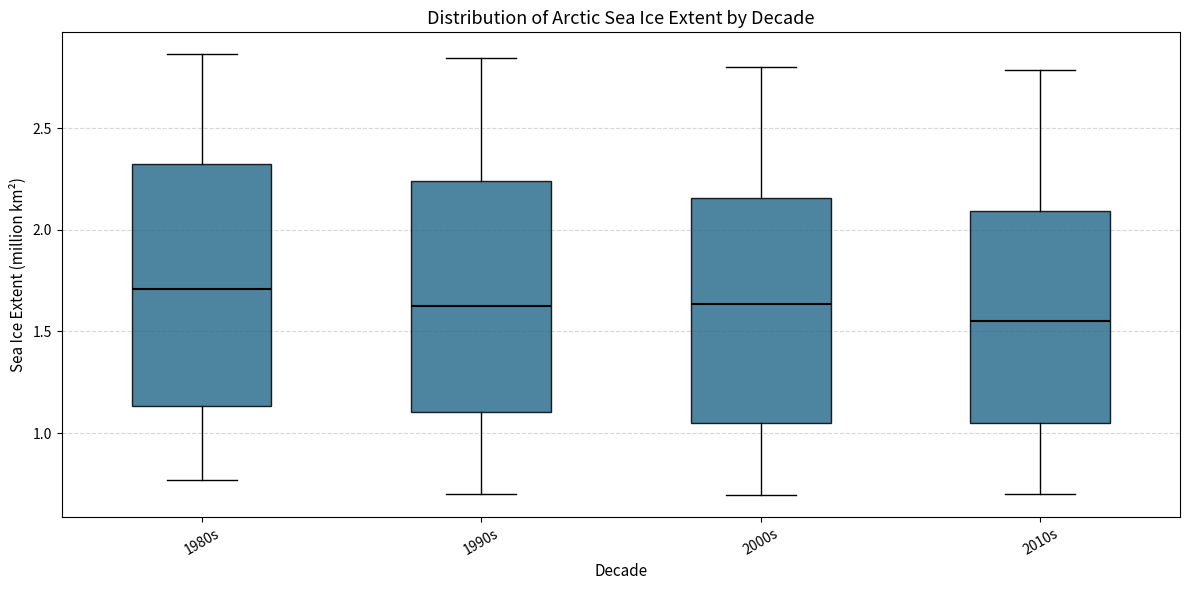

Reading left to right, read every box against the y-axis: the position of its median line, the range the box covers, and the ends of its whiskers. The values are not printed on the chart, so give them approximately, as read against the axis.

1980s: median 1.70, box 1.15 to 2.30, whiskers 0.75 to 2.85
1990s: median 1.65, box 1.10 to 2.25, whiskers 0.70 to 2.85
2000s: median 1.65, box 1.05 to 2.15, whiskers 0.70 to 2.80
2010s: median 1.55, box 1.05 to 2.10, whiskers 0.70 to 2.80